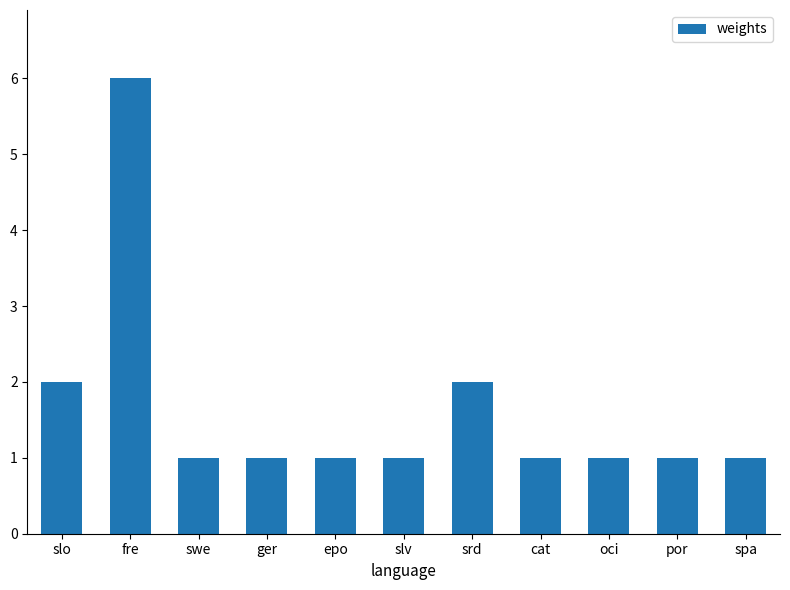

What is the minimum value shown in the chart?

1